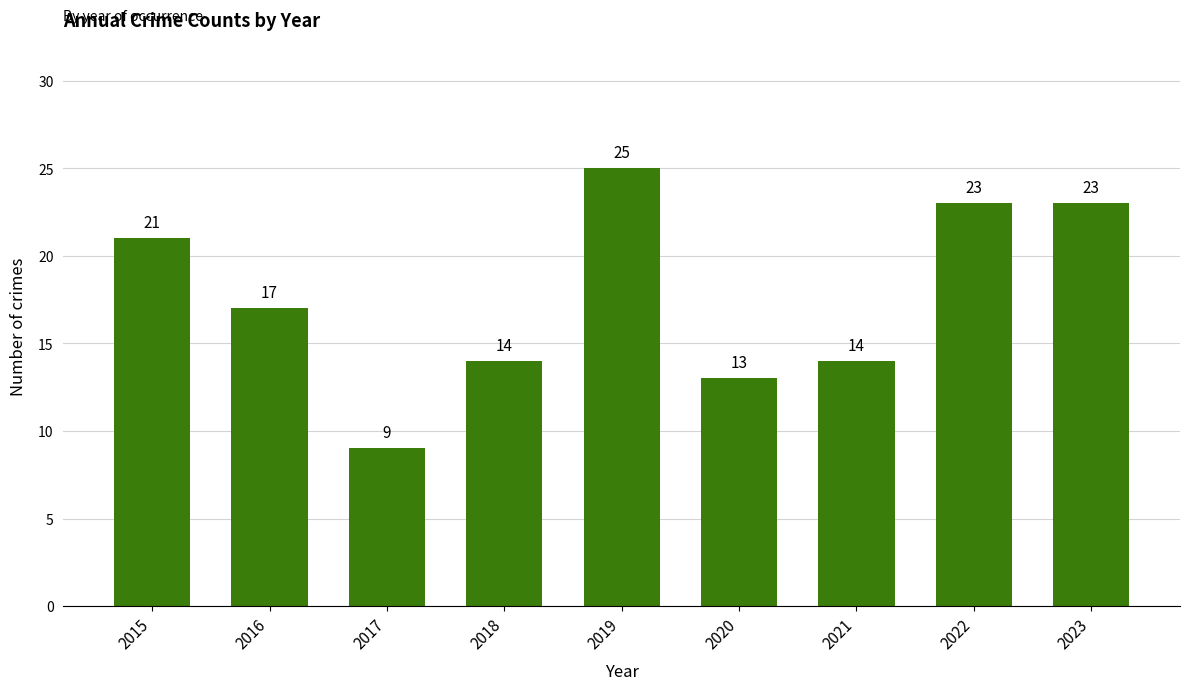

Reading left to right, transcribe all the data shown in this chart.

21	17	9	14	25	13	14	23	23